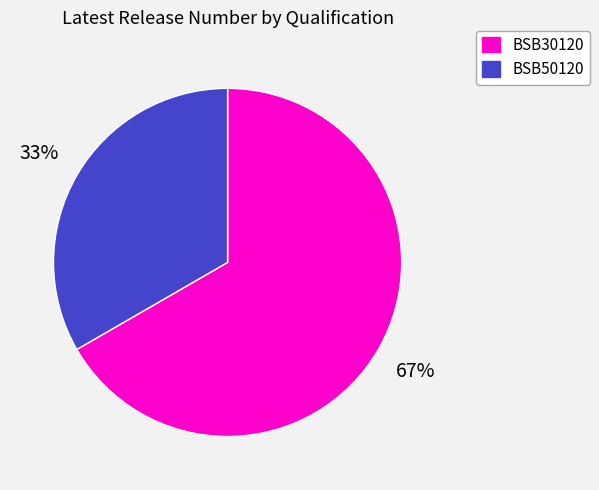

Count the number of slices in the pie.

2